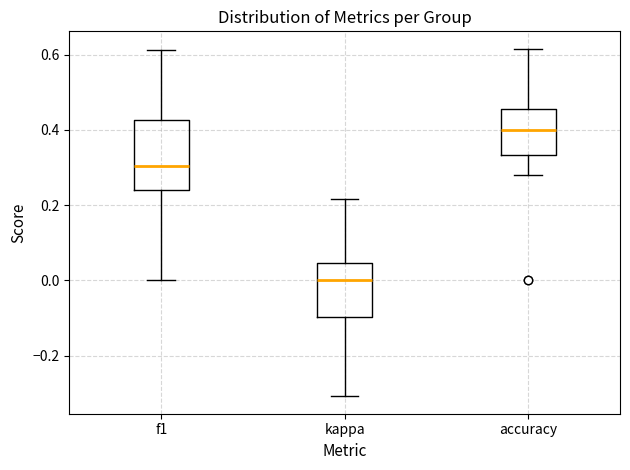

Reading left to right, read every box against the y-axis: the position of its median line, the range the box covers, and the ends of its whiskers. The values are not printed on the chart, so give them approximately, as read against the axis.

f1: median 0.30, box 0.24 to 0.42, whiskers 0.00 to 0.62
kappa: median 0.00, box -0.10 to 0.04, whiskers -0.30 to 0.22
accuracy: median 0.40, box 0.34 to 0.46, whiskers 0.28 to 0.62